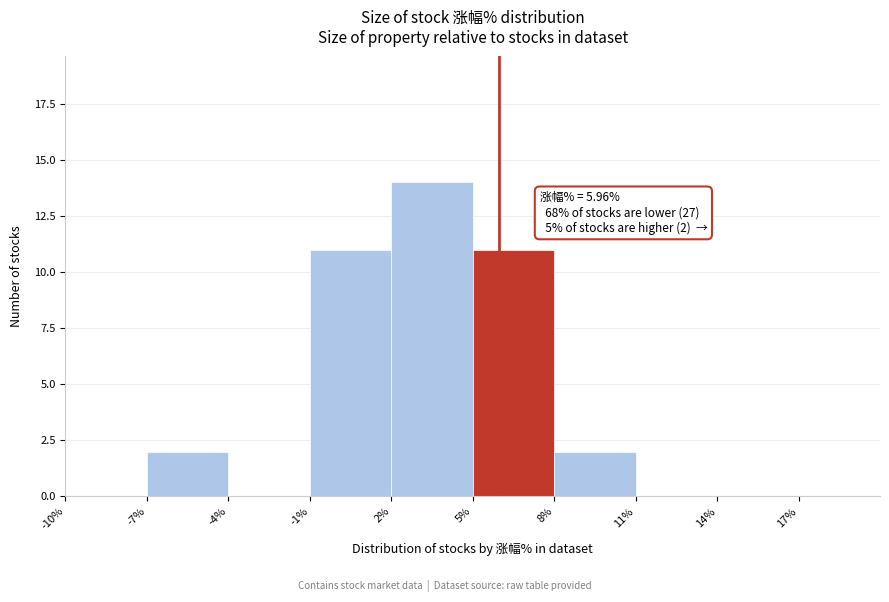

Which range on the x-axis has the tallest bar?

2 to 5